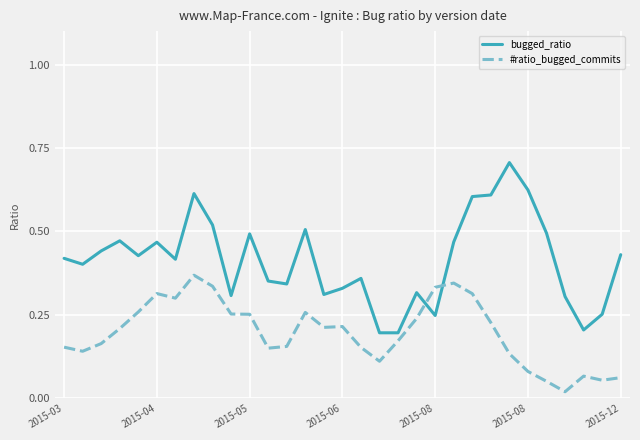

How many intersections are there between bugged_ratio and #ratio_bugged_commits?

2